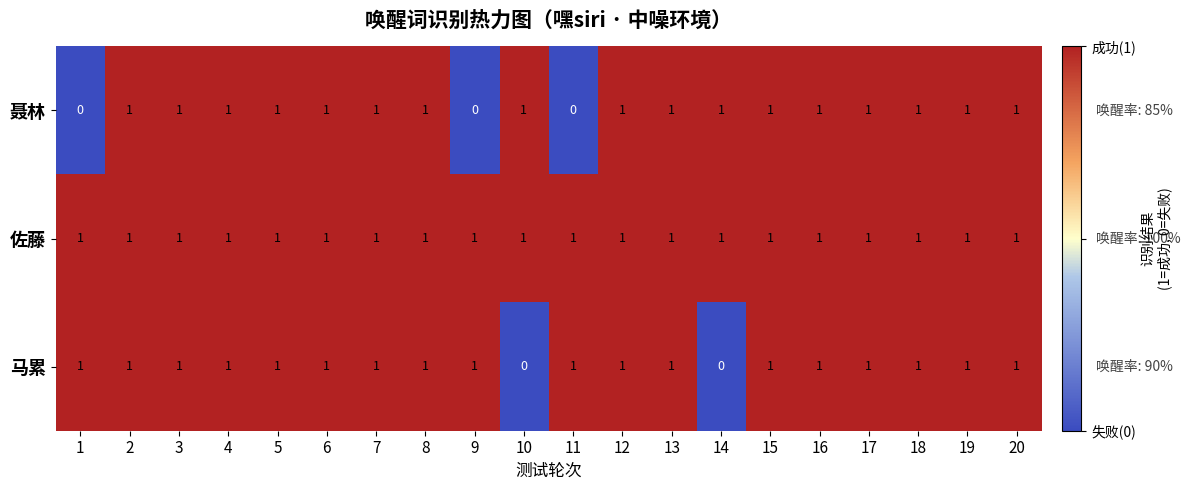

What is the total value across all series at 19?

3